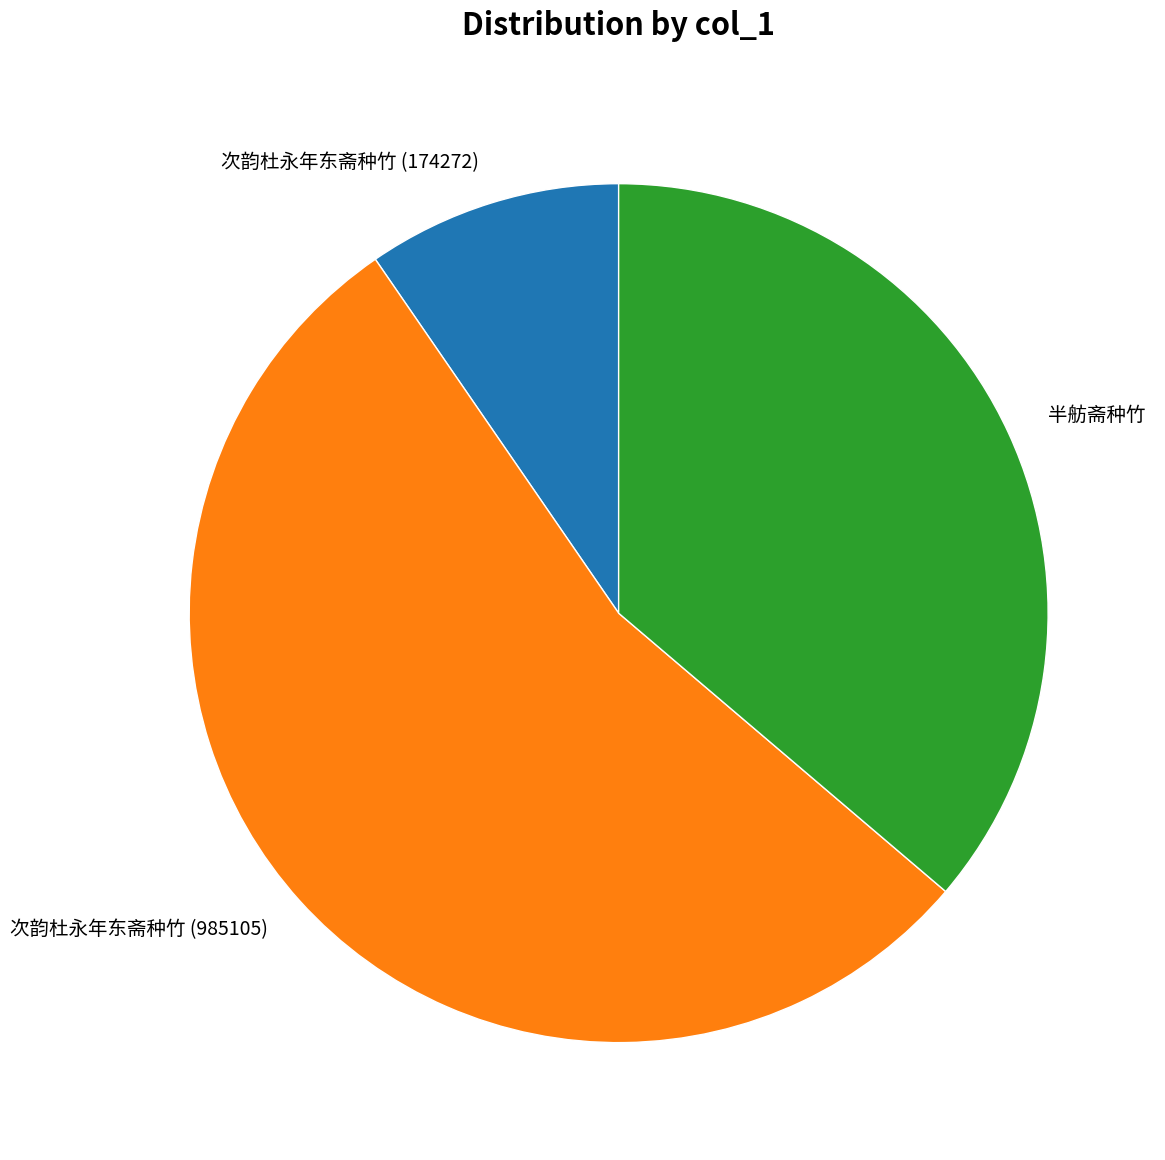

Does 次韵杜永年东斋种竹 (174272) account for over 50% of the chart?

No